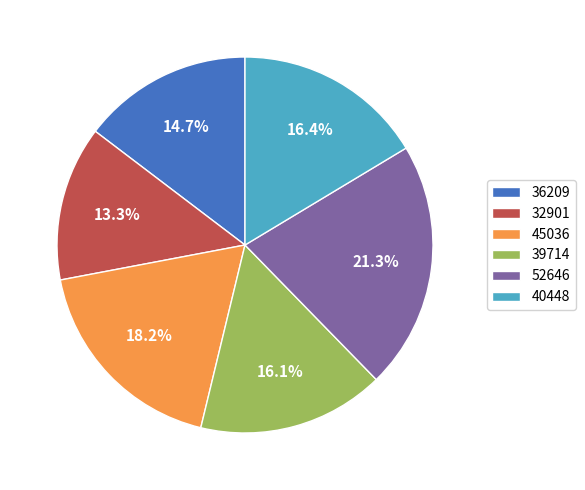

To the nearest percent, what is the average slice percentage?

17%